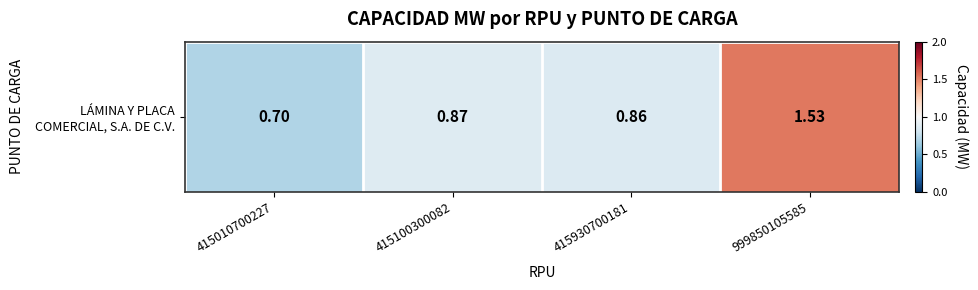

What is the difference between the values at 999850105585 and 415100300082?

0.7